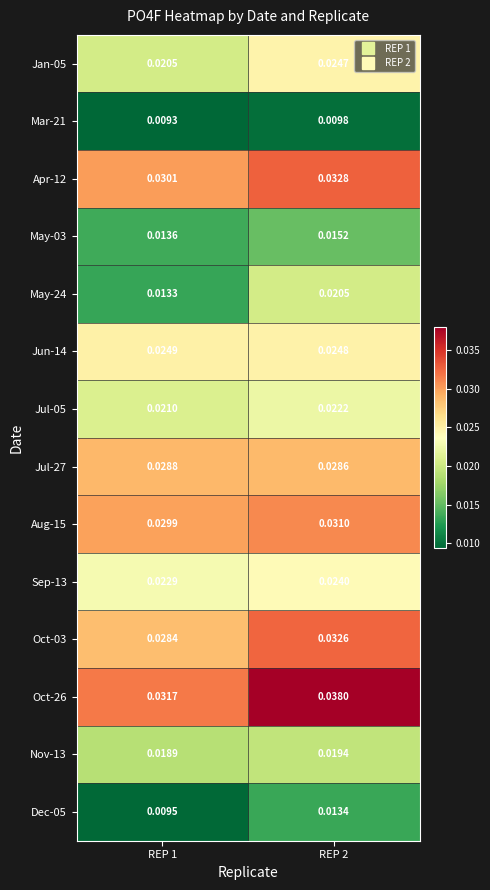

Is the value of Oct-03 at REP 1 greater than the value of Oct-26 at REP 1?

No